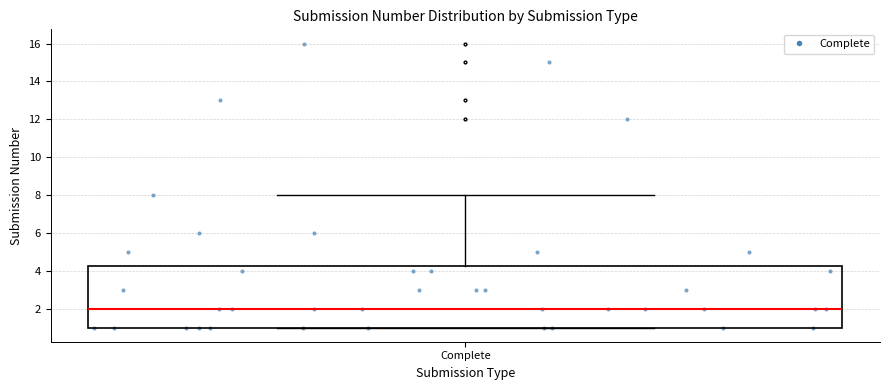

Transcribe this box plot: give where the median line is, the range the box spans, and where the two whiskers end, as read against the y-axis. The values are not printed on the chart, so give them approximately, as read against the axis.

median 2.0, box 1.0 to 4.2, whiskers 1.0 to 8.0